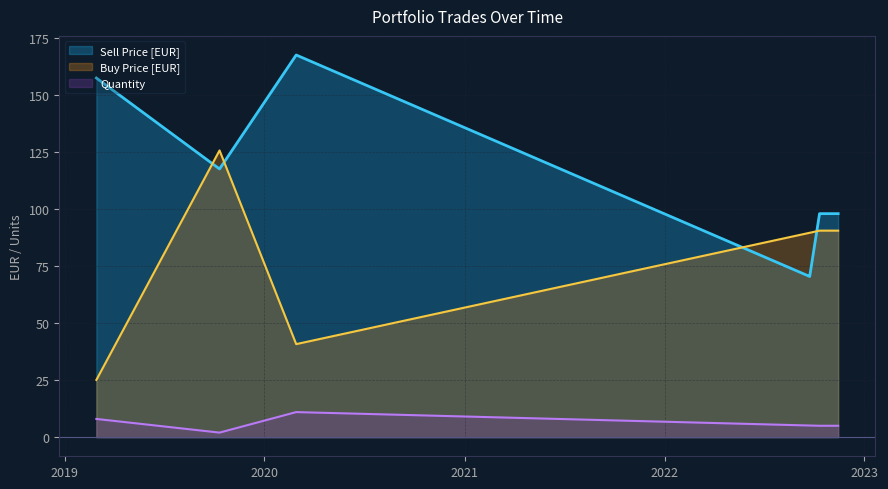

What is the highest value of the Quantity series?

11.0